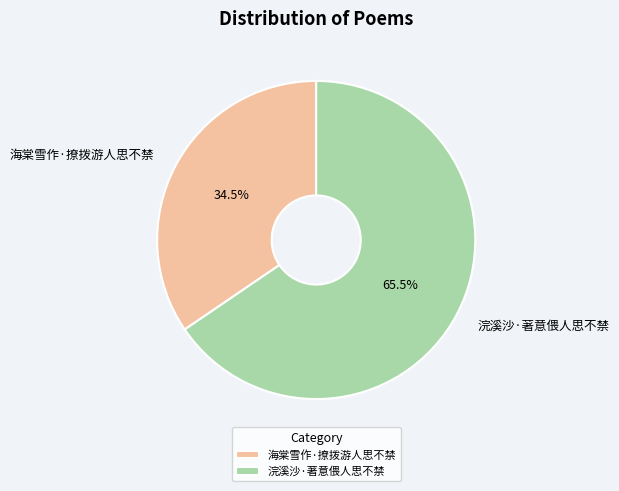

Which slice represents more than half of the pie?

浣溪沙·著意偎人思不禁